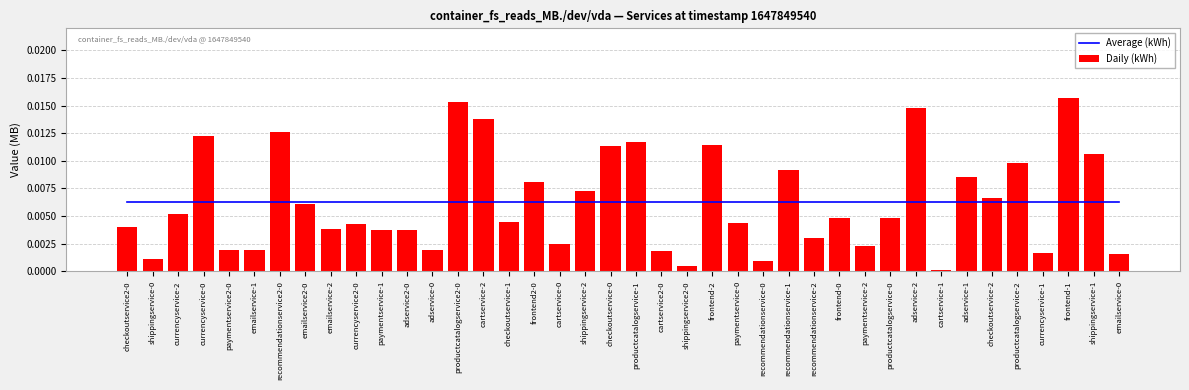

True or false: Average (kWh) has a value of 0.0 at emailservice-0.

False